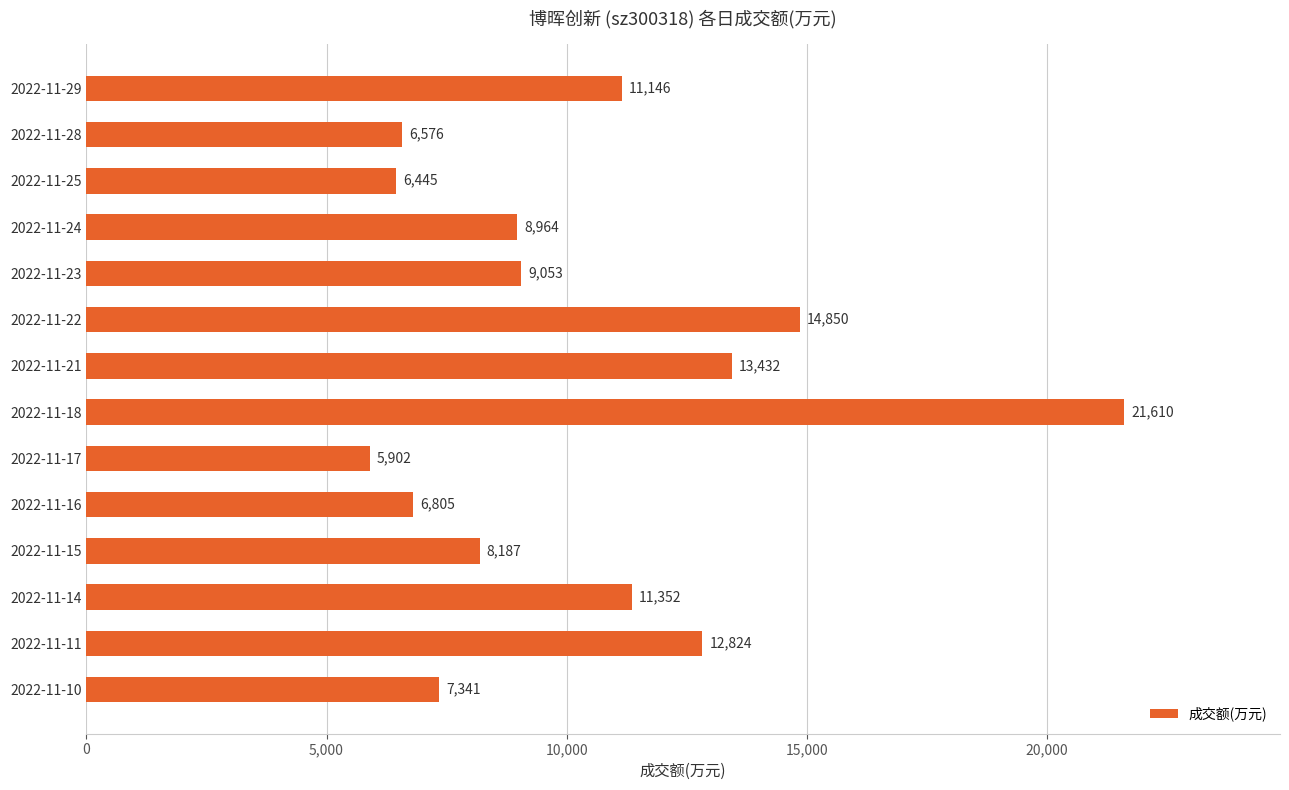

Rank the categories by value from lowest to highest.

2022-11-17, 2022-11-25, 2022-11-28, 2022-11-16, 2022-11-10, 2022-11-15, 2022-11-24, 2022-11-23, 2022-11-29, 2022-11-14, 2022-11-11, 2022-11-21, 2022-11-22, 2022-11-18